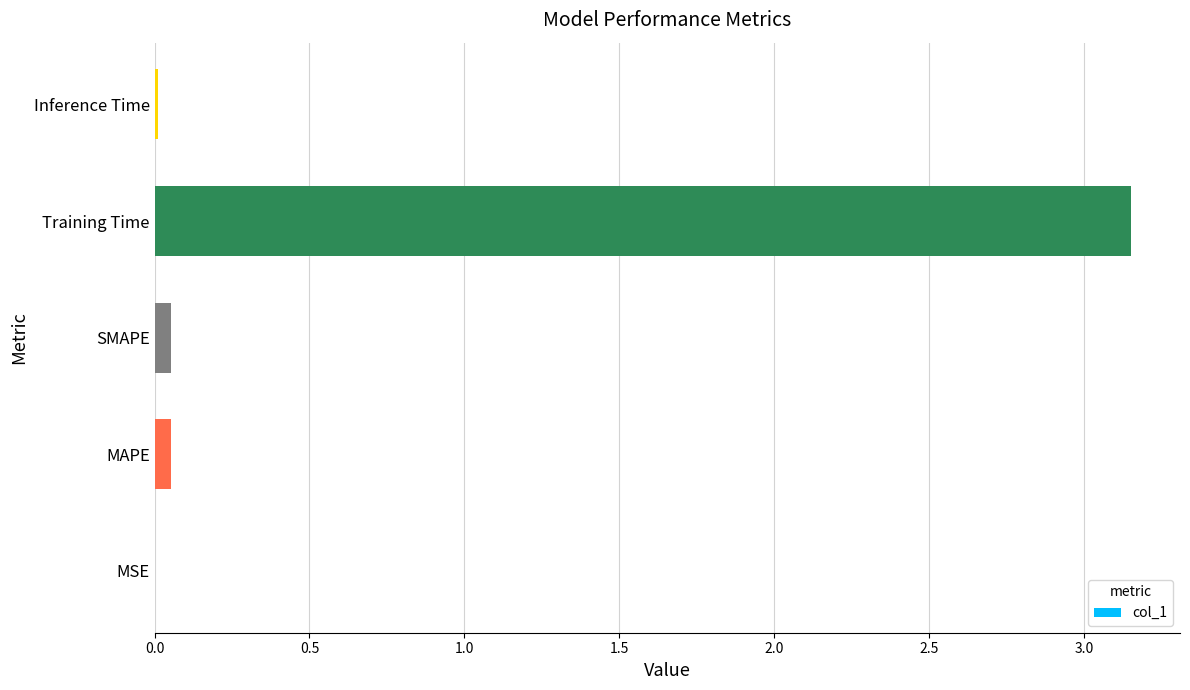

How many data points does each series have?

5